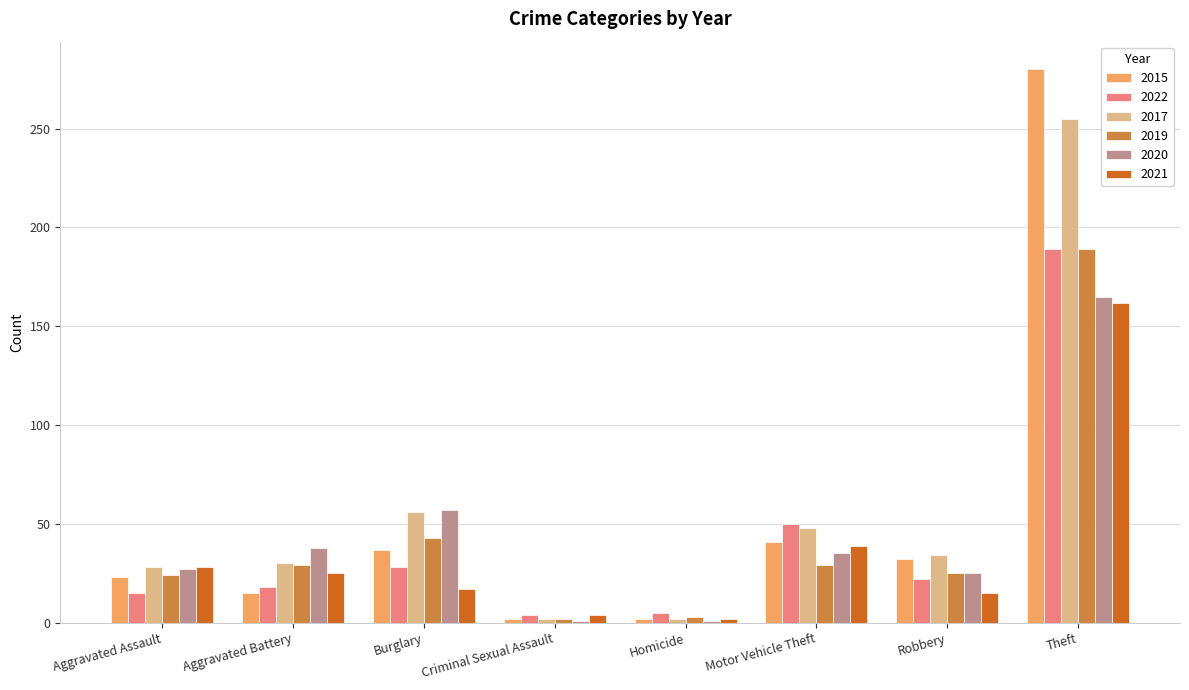

The value of 2021 at Aggravated Assault is 28. True or false?

True